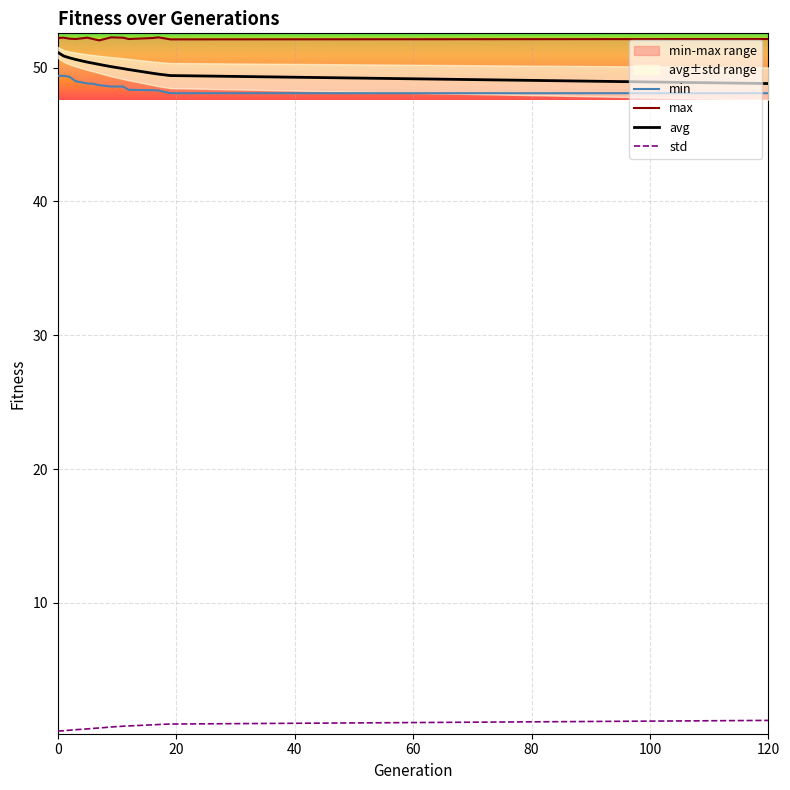

What is the spread (max minus min) of values at 19?

51.2